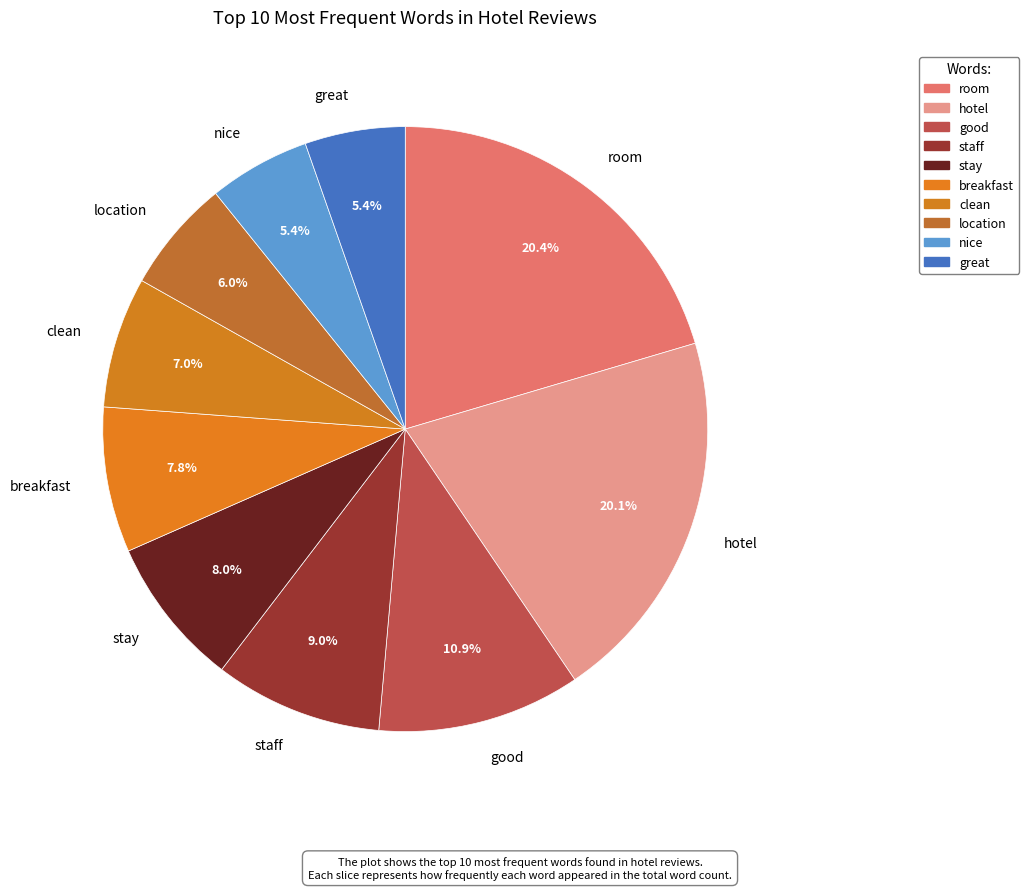

Which has a higher value, location or great?

location